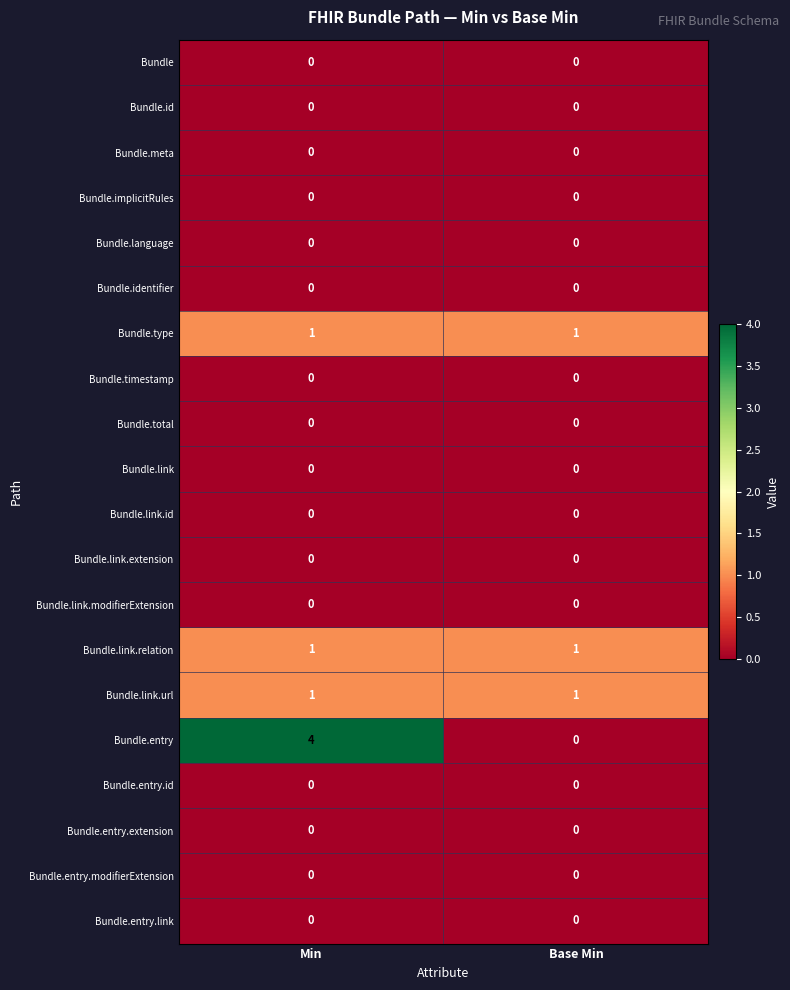

Which series has the widest spread of values?

Bundle.entry